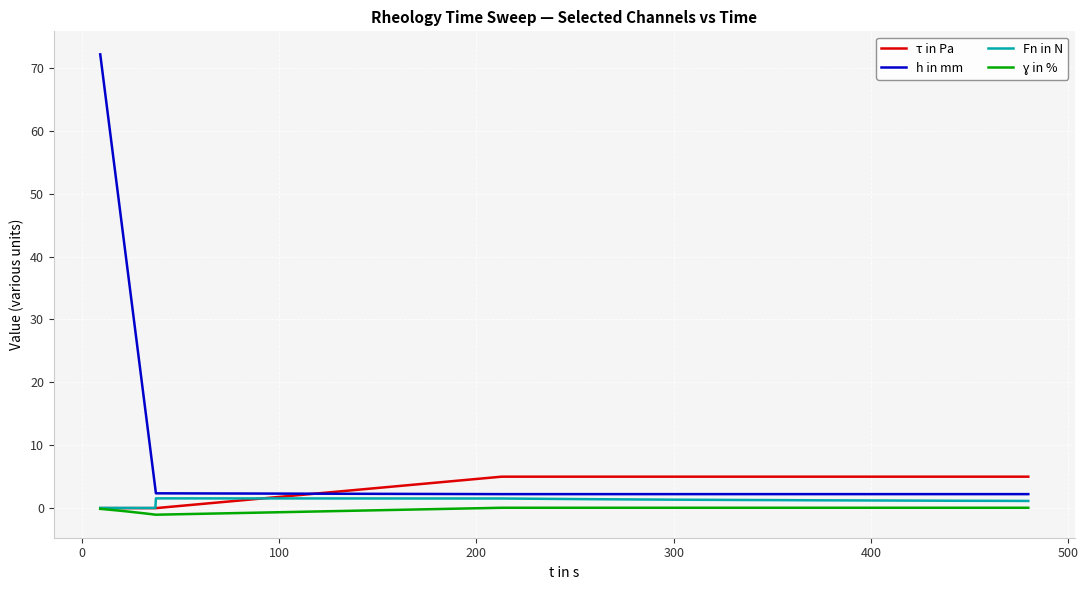

What is the maximum value for τ in Pa?

5.0